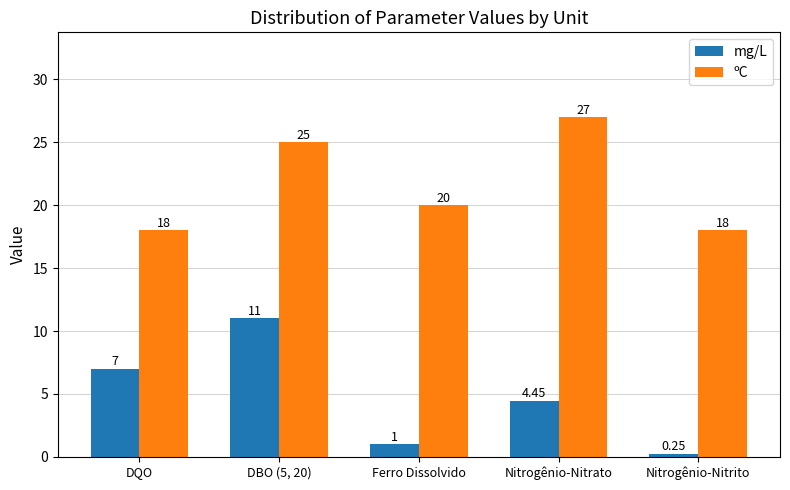

What position from the left is Ferro Dissolvido?

3